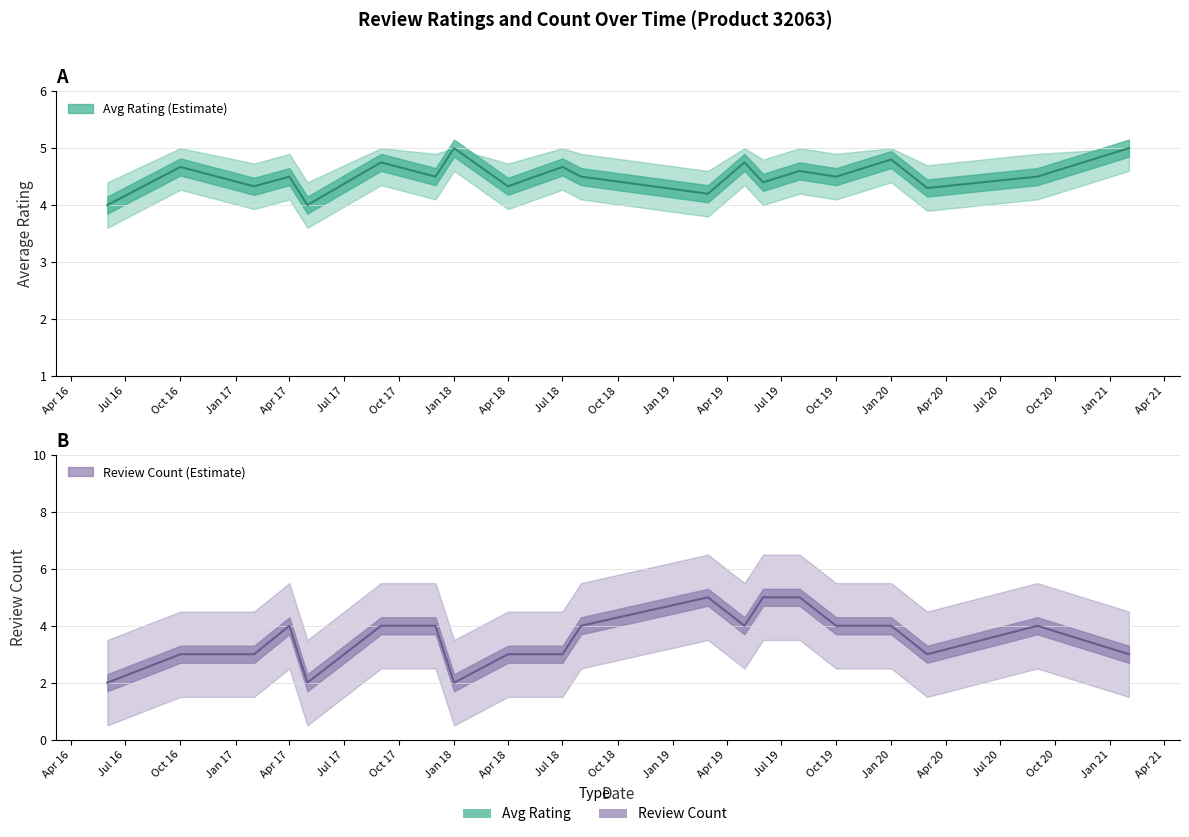

Is this an area chart (filled region under the line)?

No